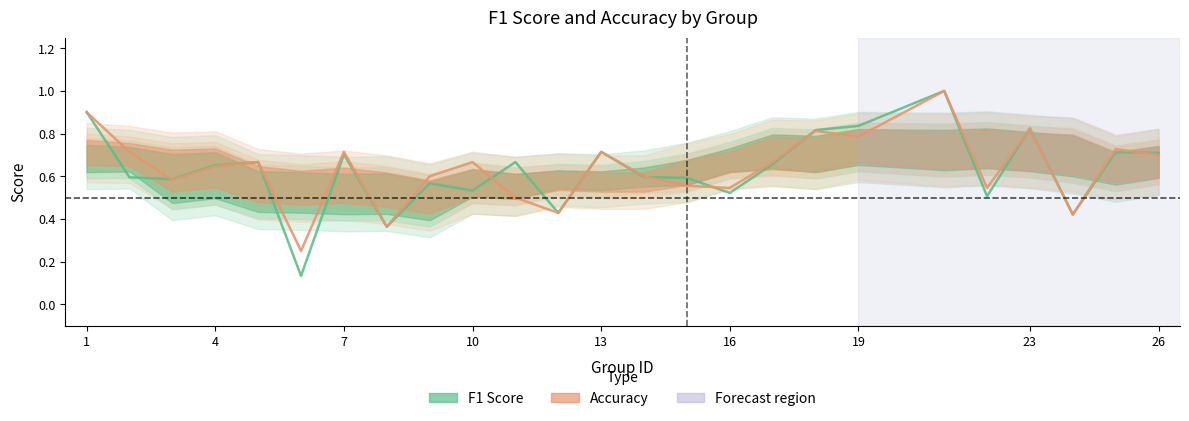

True or false: f1 has a value of 0.8 at 16.

False